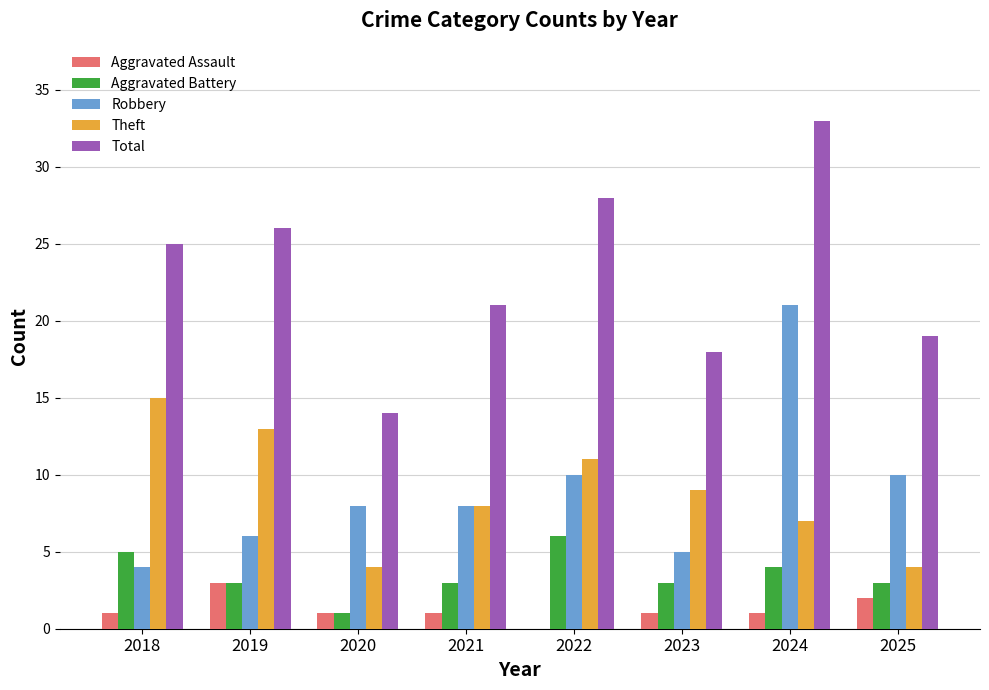

The value of Robbery at 2020 is 3. True or false?

False